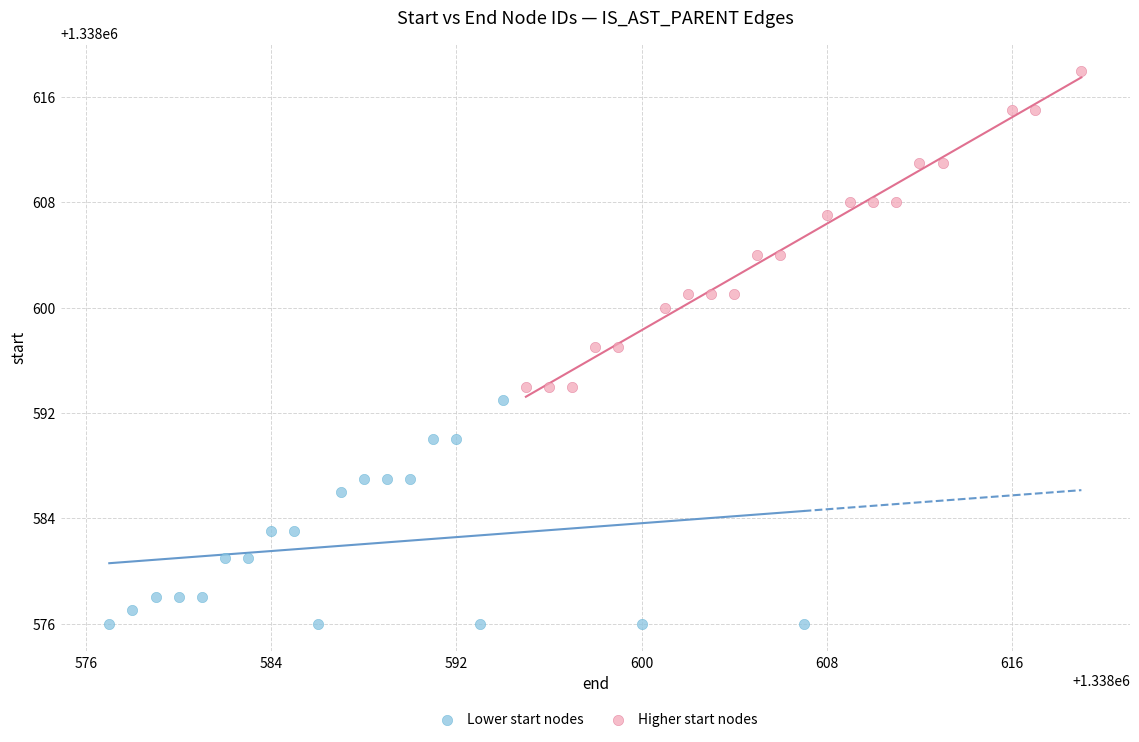

Which series contains the highest Y value?

Higher start nodes